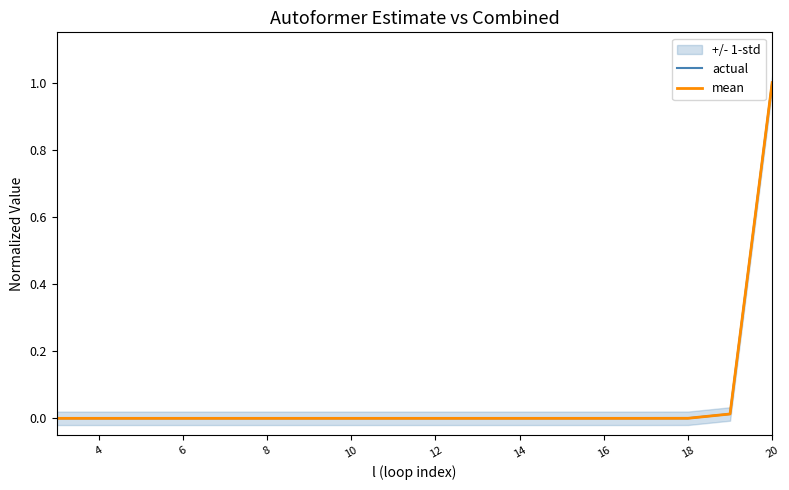

What is the highest value of the actual series?

1.0